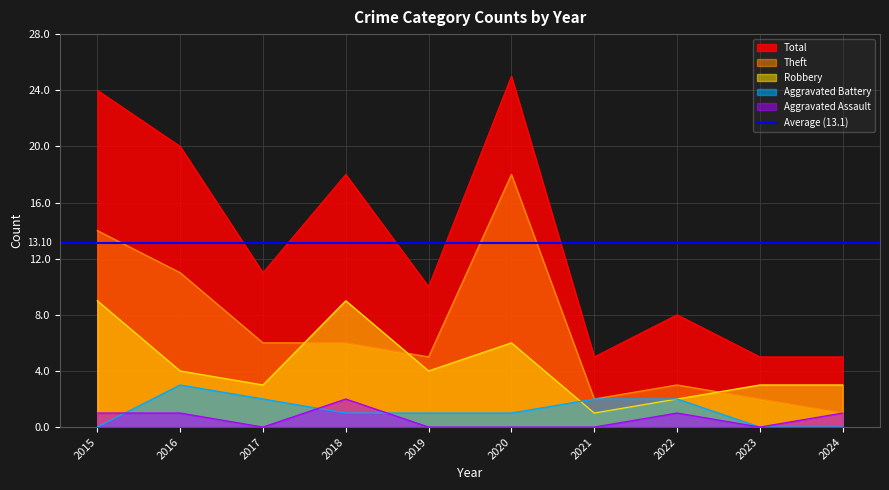

How many interior local peaks does the Aggravated Battery series have?

1